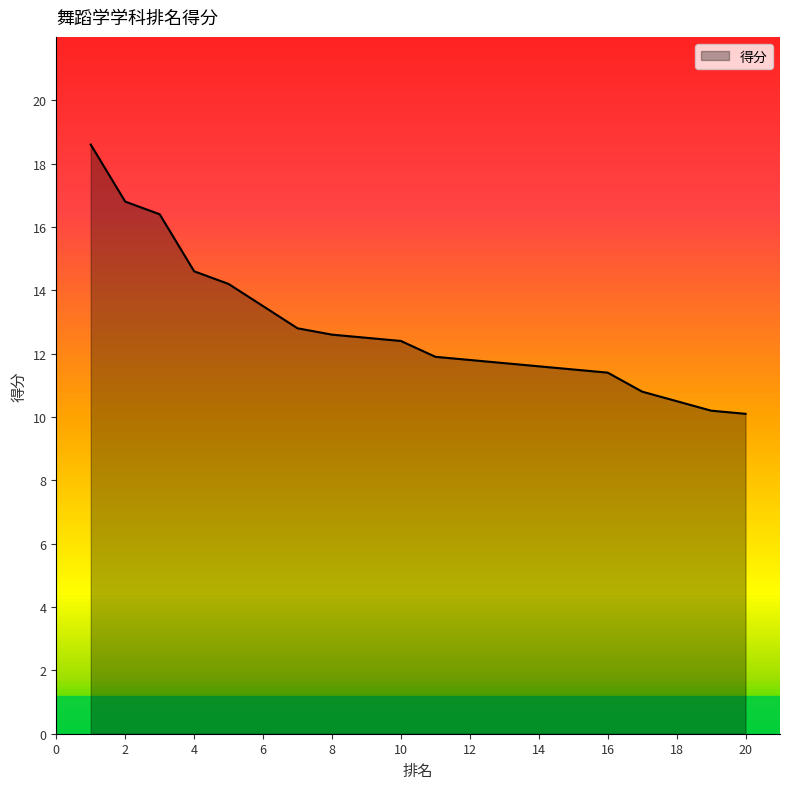

Which category has the highest value across all series?

1